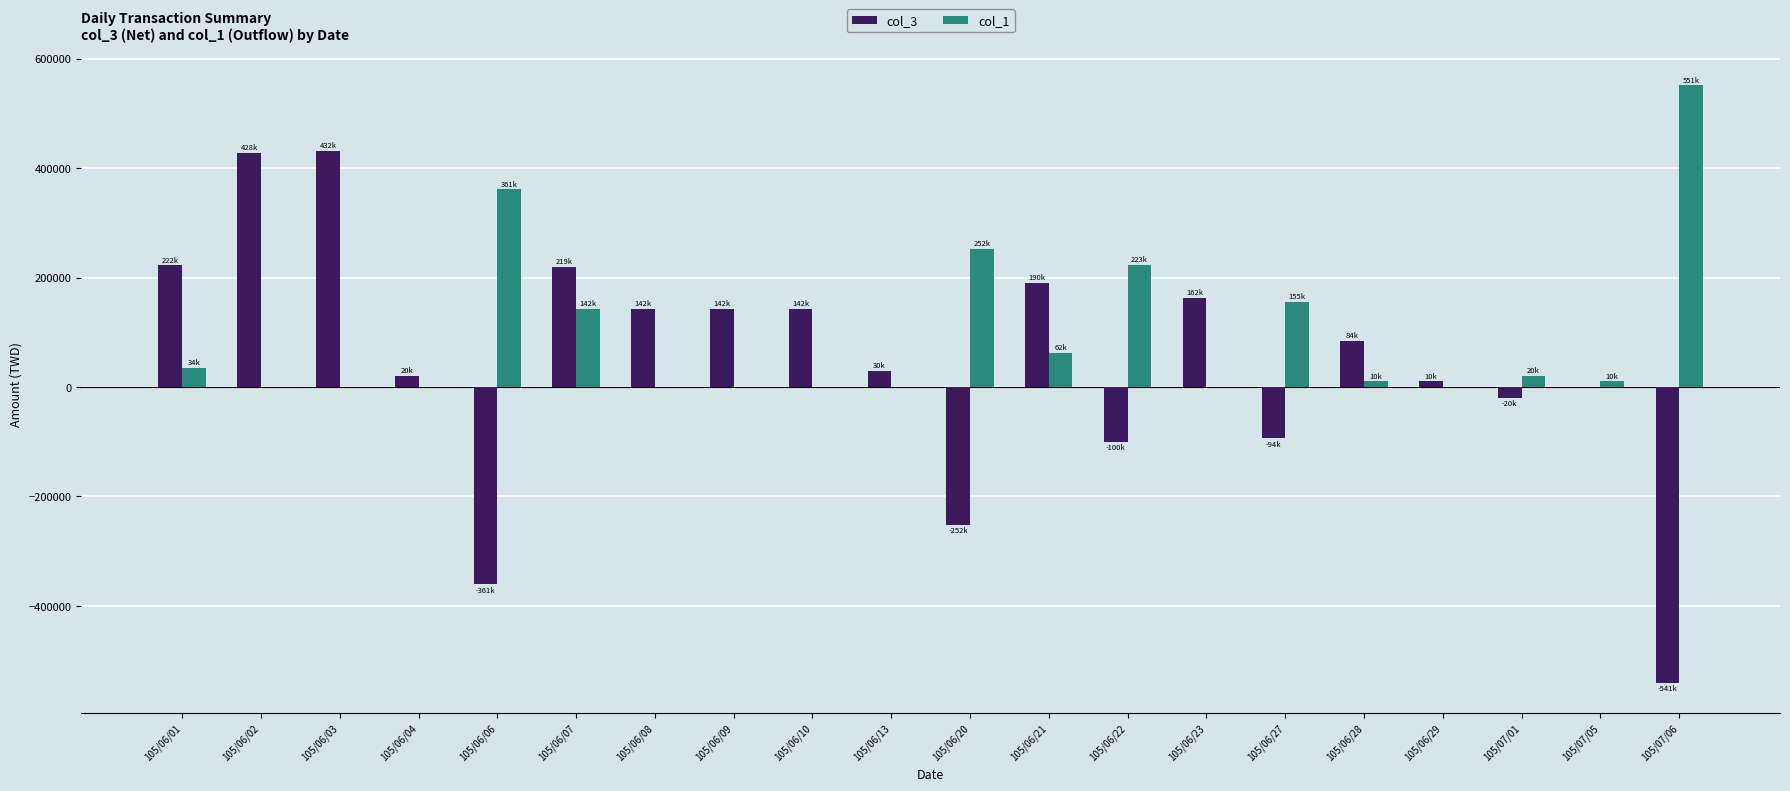

The value of col_1 at 105/06/13 is 0. True or false?

True